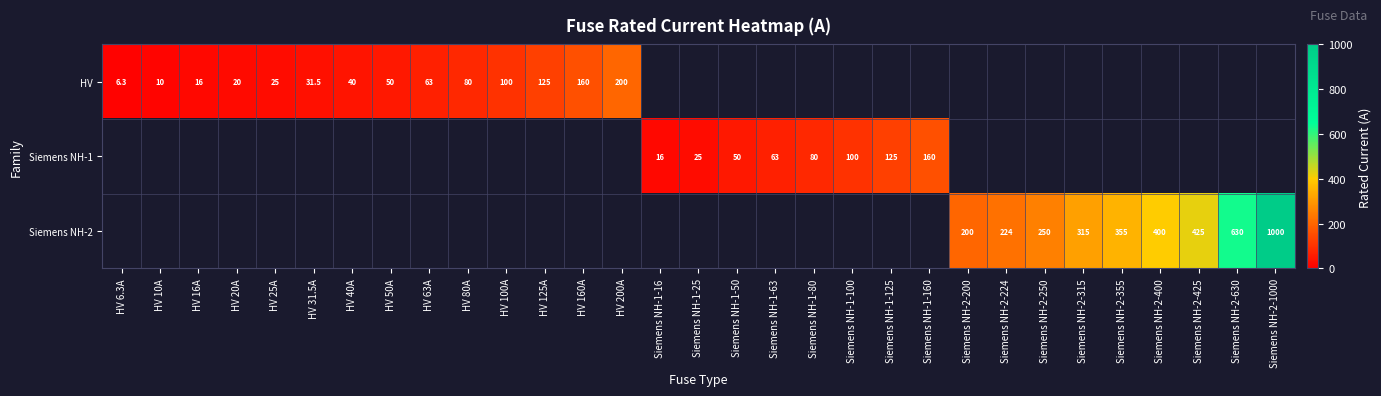

The value of Siemens NH-2 at Siemens NH-2-250 is 342.1. True or false?

False